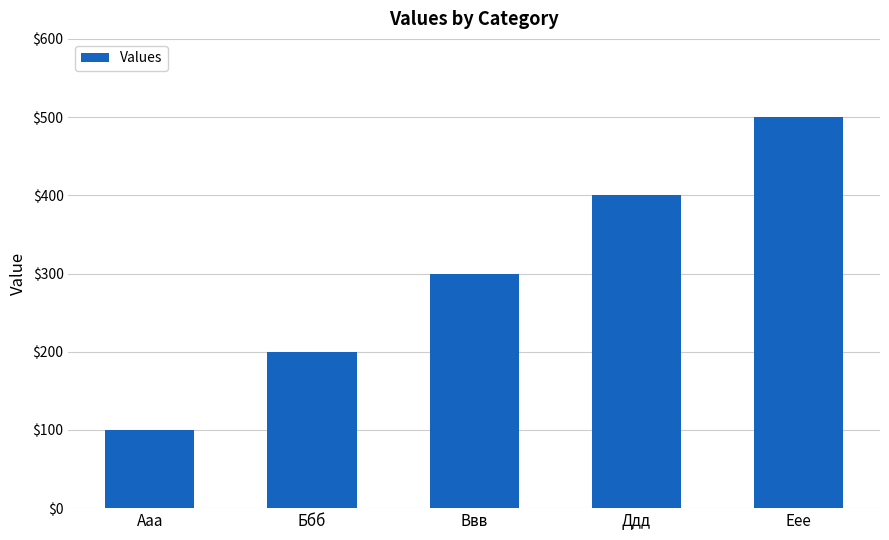

What is the difference between the maximum and minimum values?

400